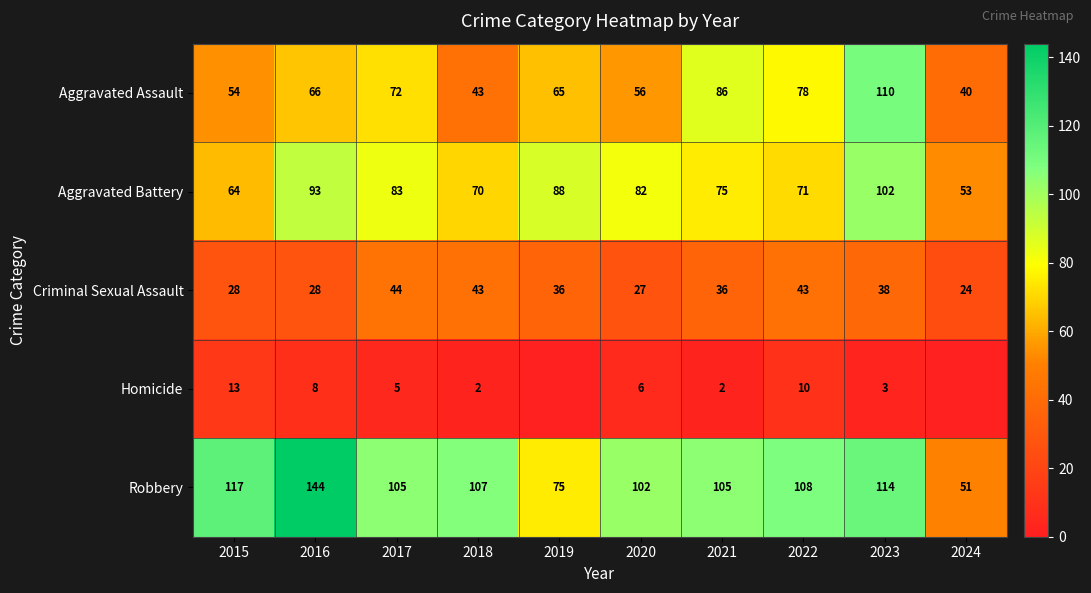

The value of Aggravated Assault at 2020 is 56. True or false?

True